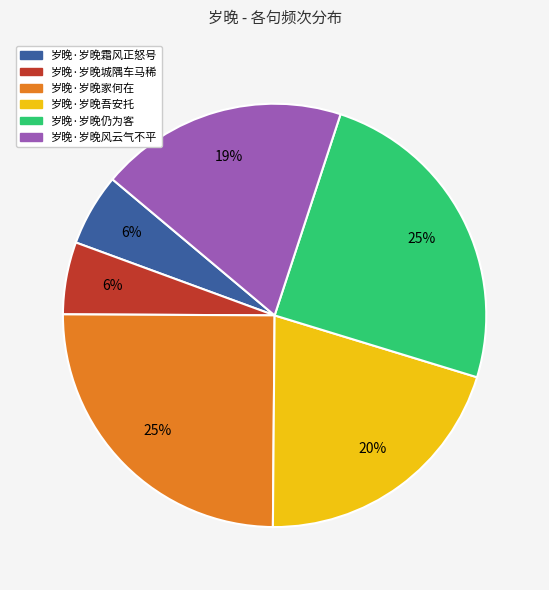

Is the sum of 岁晚·岁晚霜风正怒号 and 岁晚·岁晚风云气不平 greater than half?

No